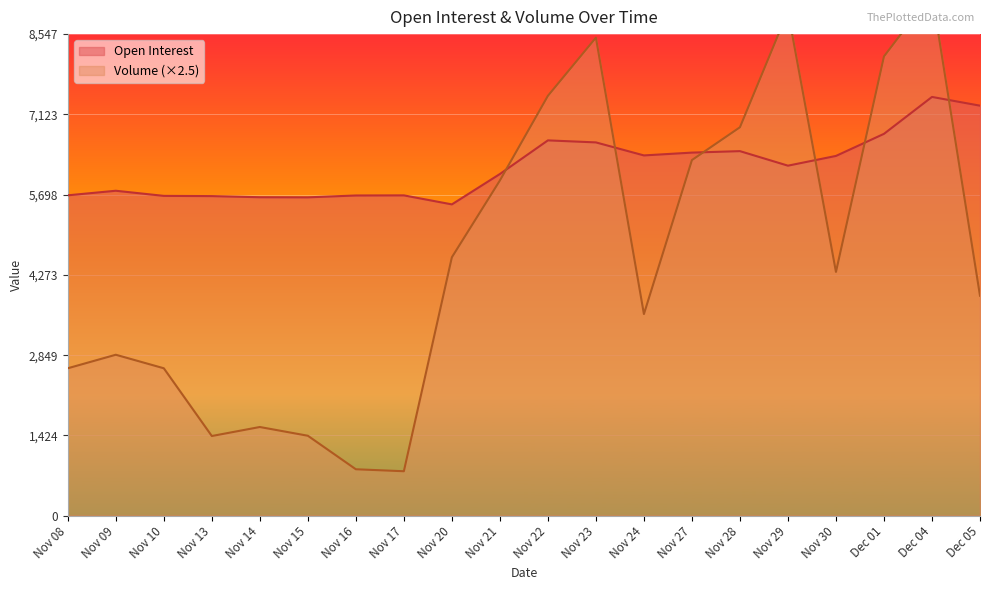

How many times do Volume and Open Interest cross each other?

6